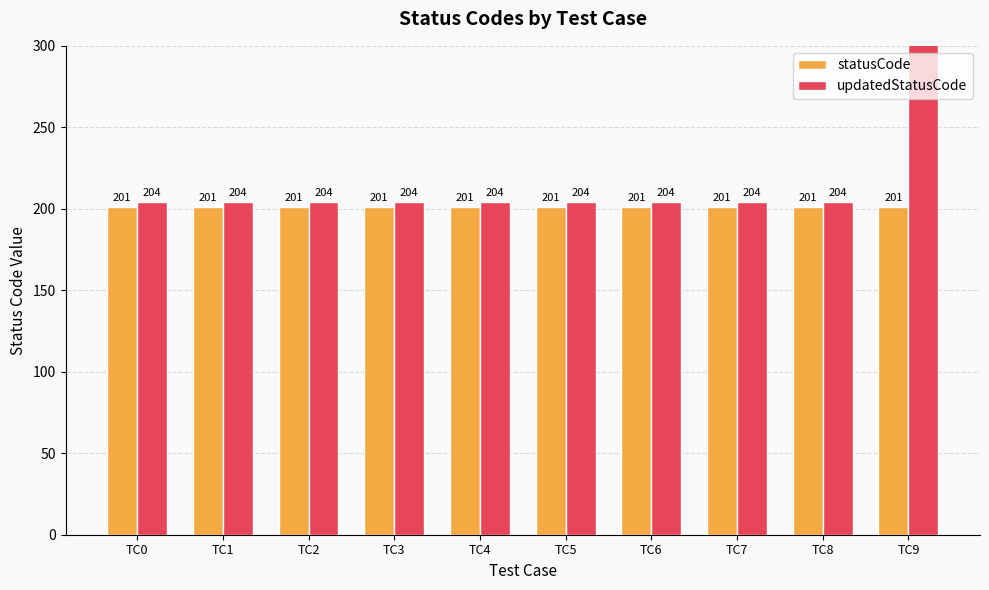

Is it true that updatedStatusCode equals 273 at TC8?

False